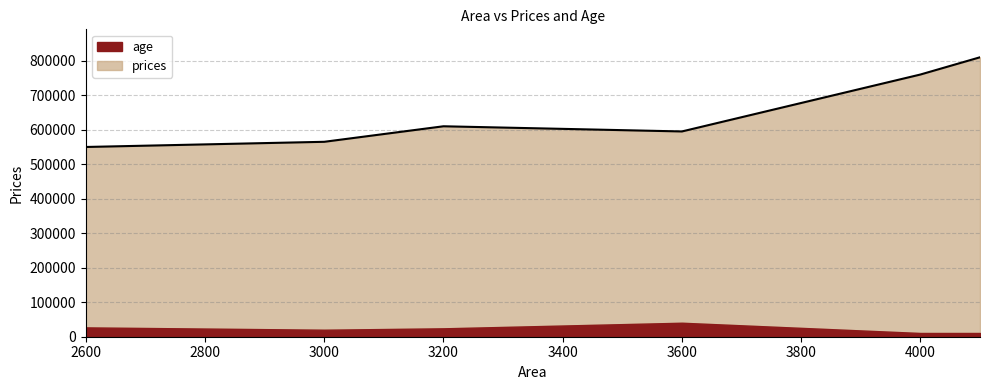

The chart shows a value of 810000 at 4100. True or false?

True